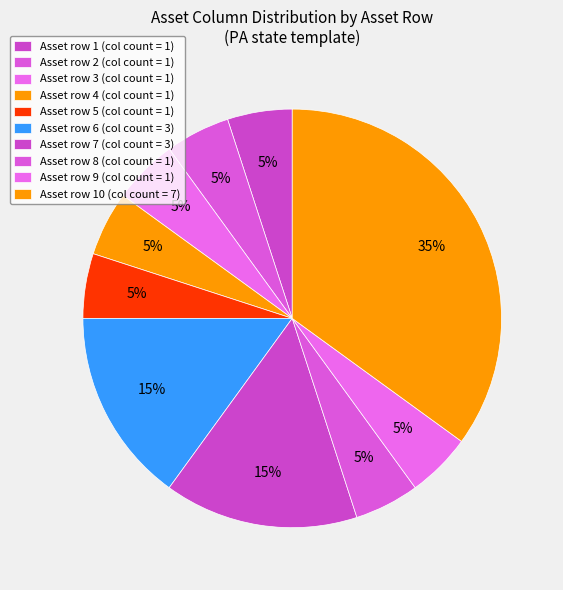

How many slices are in this pie chart?

10